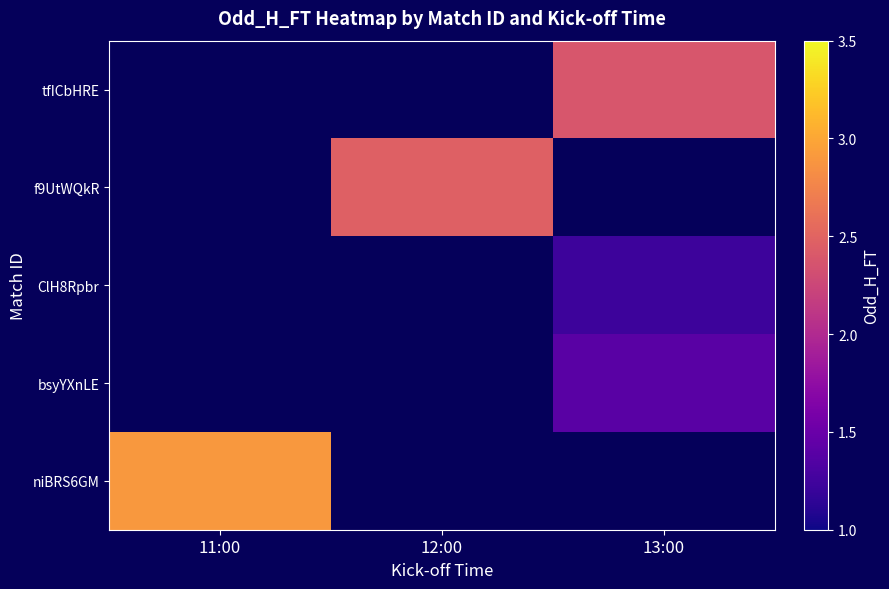

Is it true that bsyYXnLE equals 0.4 at 13:00?

False